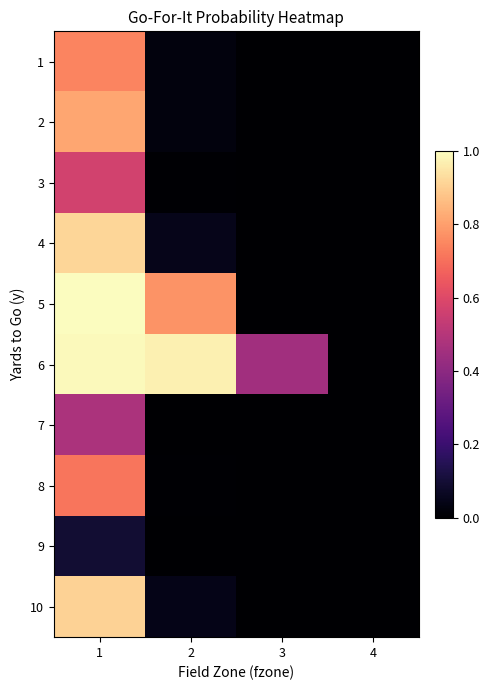

Between 2 and 1, which is larger?

1